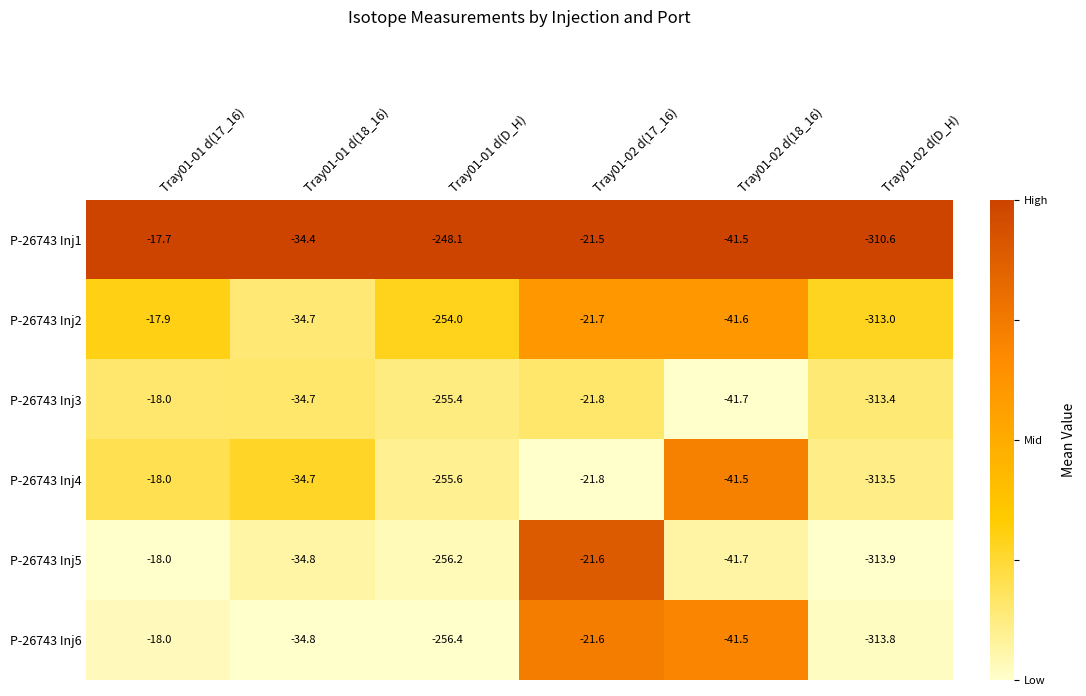

What is the spread (max minus min) of values at Tray01-02 d(D_H)?

3.3